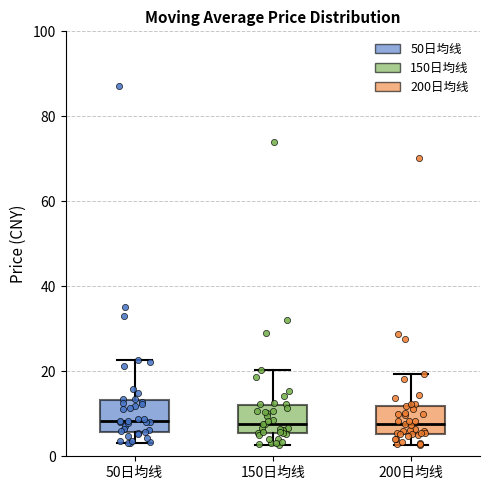

Reading left to right, read every box against the y-axis: the position of its median line, the range the box covers, and the ends of its whiskers. The values are not printed on the chart, so give them approximately, as read against the axis.

50日均线: median 8, box 6 to 14, whiskers 4 to 22
150日均线: median 8, box 6 to 12, whiskers 2 to 20
200日均线: median 8, box 6 to 12, whiskers 2 to 20